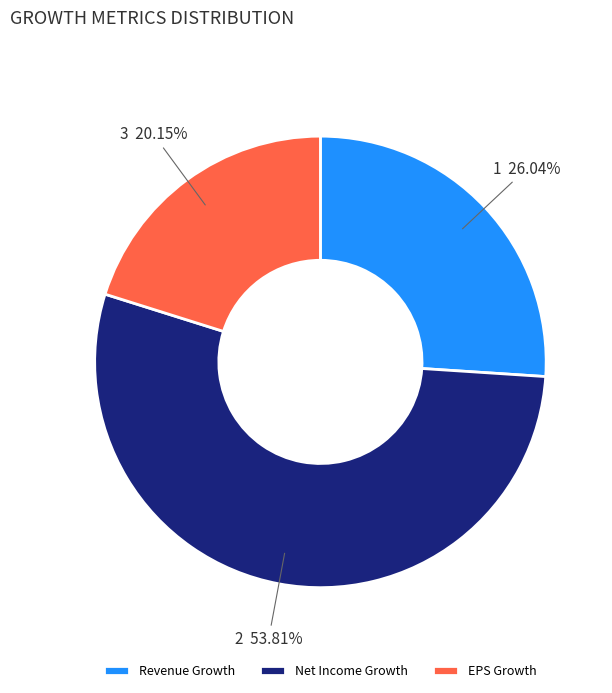

Between Net Income Growth and EPS Growth, which is larger?

Net Income Growth